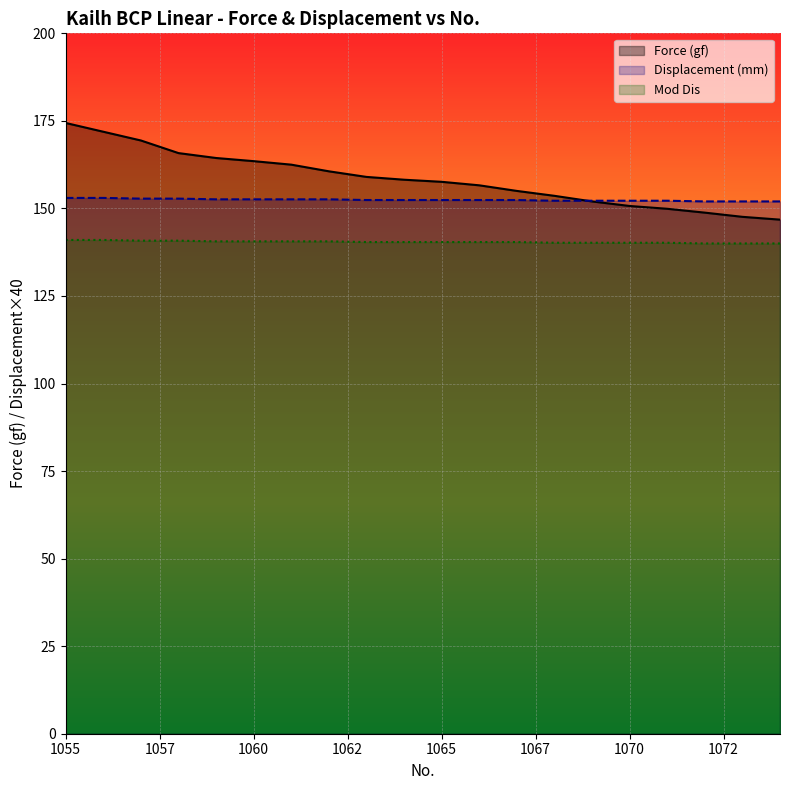

Count the Mod Dis values in the range 140 to 141.

20